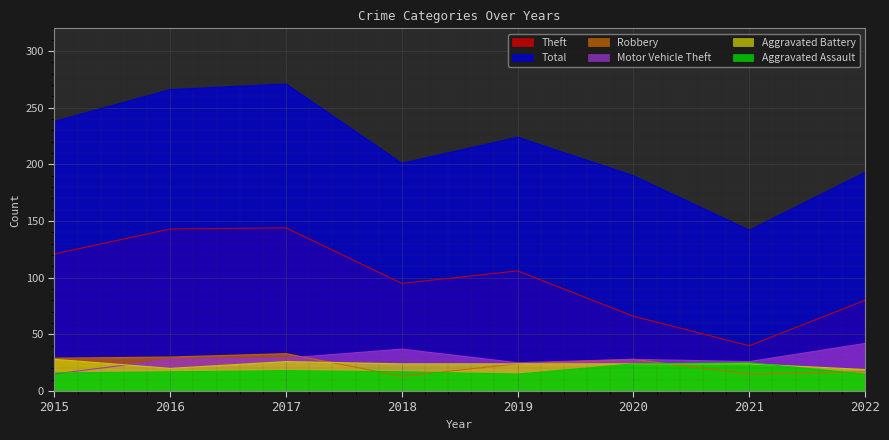

What is the difference between the second highest and second lowest values in the Aggravated Battery series?

6